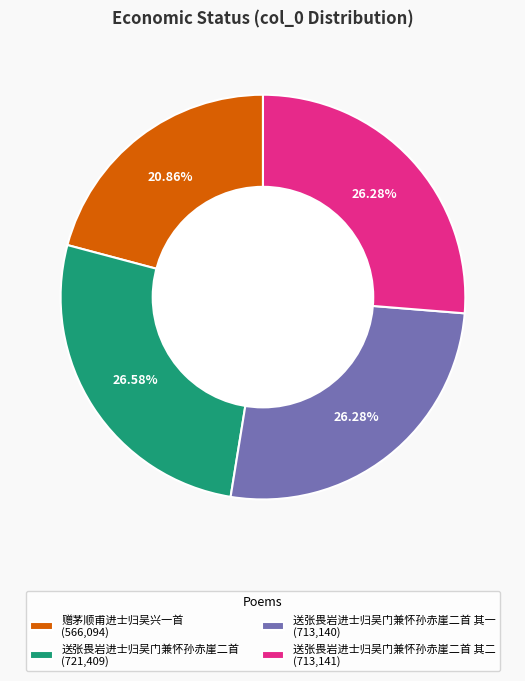

Is there any slice that represents more than half of the pie?

No